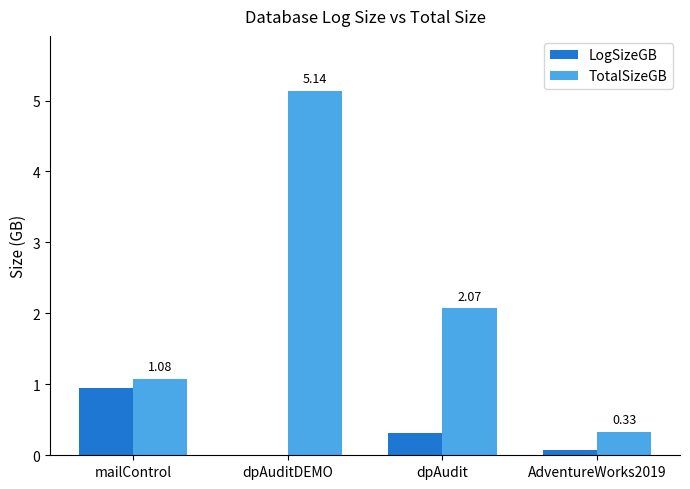

What is the sum of all TotalSizeGB values?

8.6